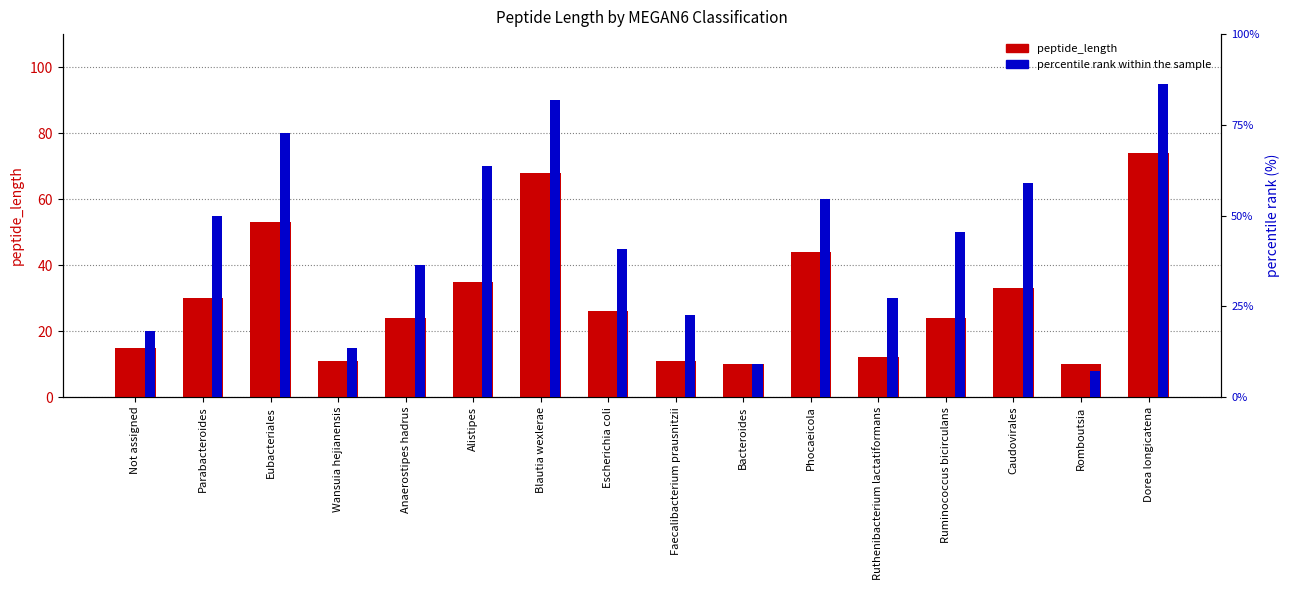

How many values in the percentile rank within the sample series exceed 50?

7